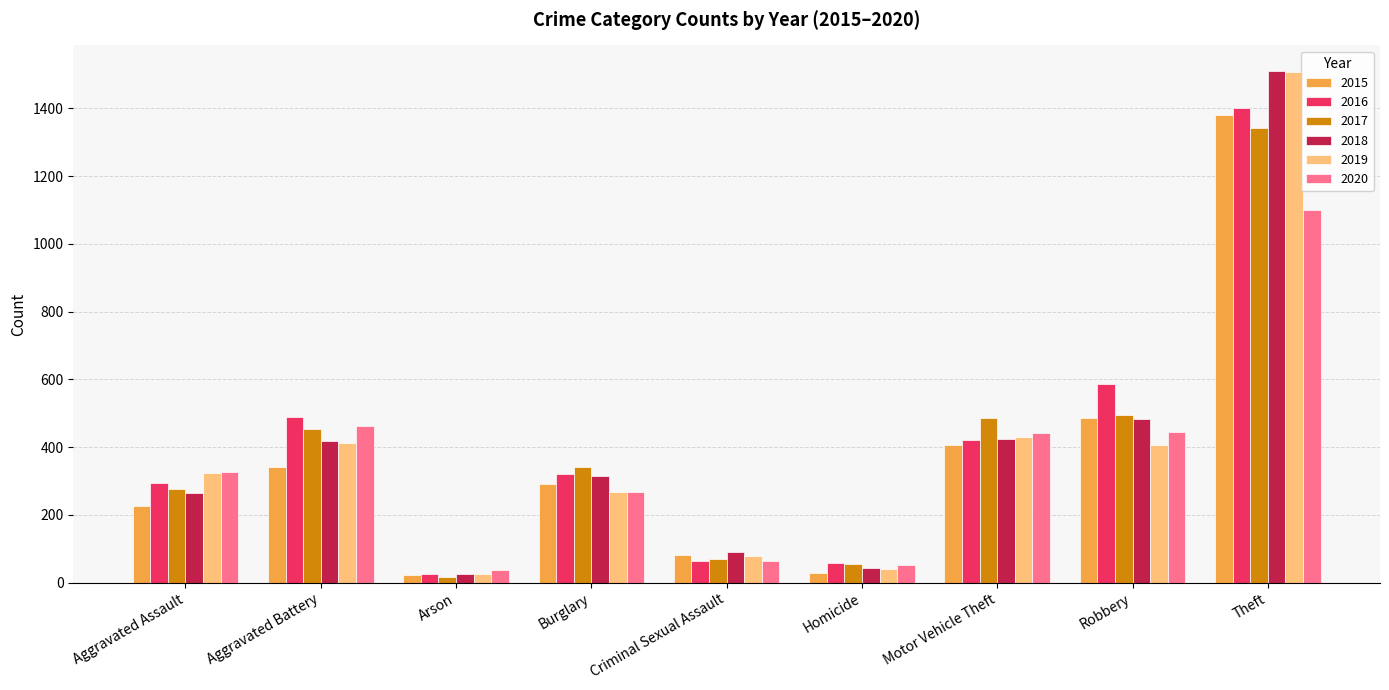

What position from the right is Aggravated Battery?

8